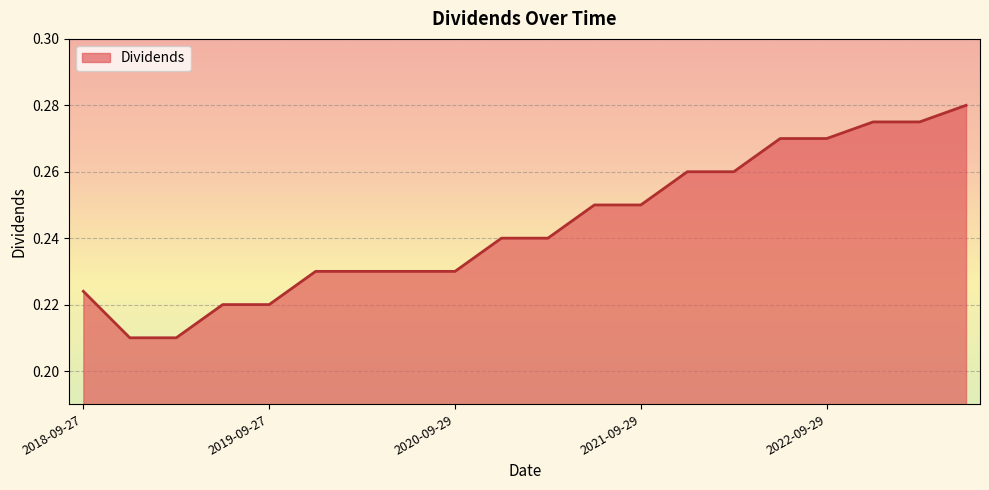

Does the chart have visible grid lines?

Yes